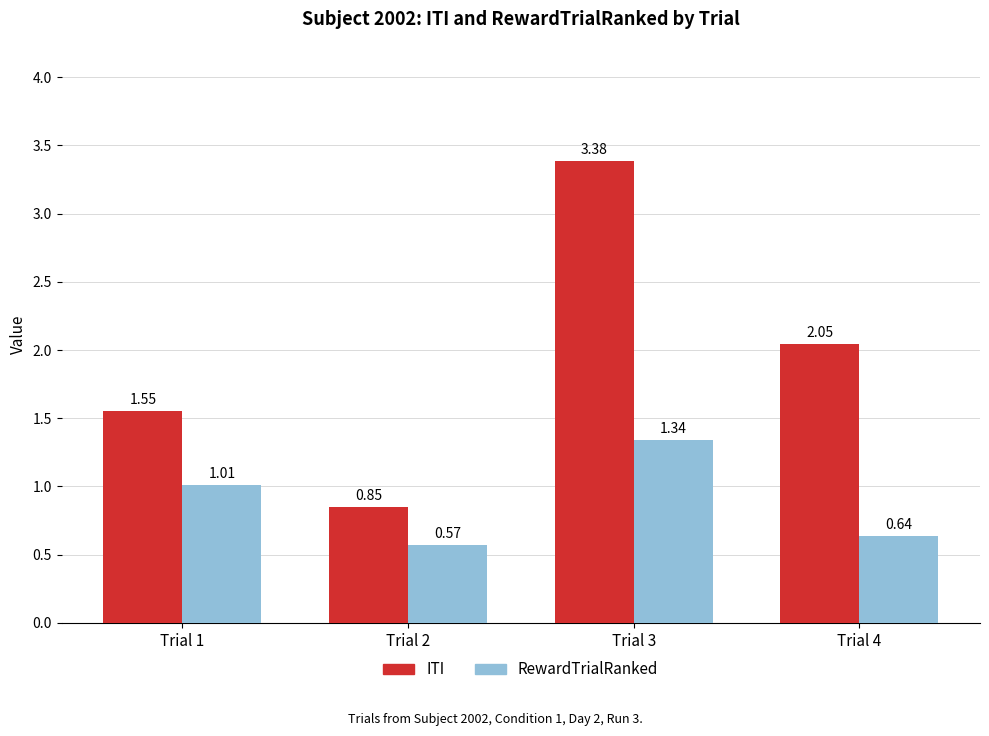

What is the difference between the highest and lowest values at Trial 2?

0.3